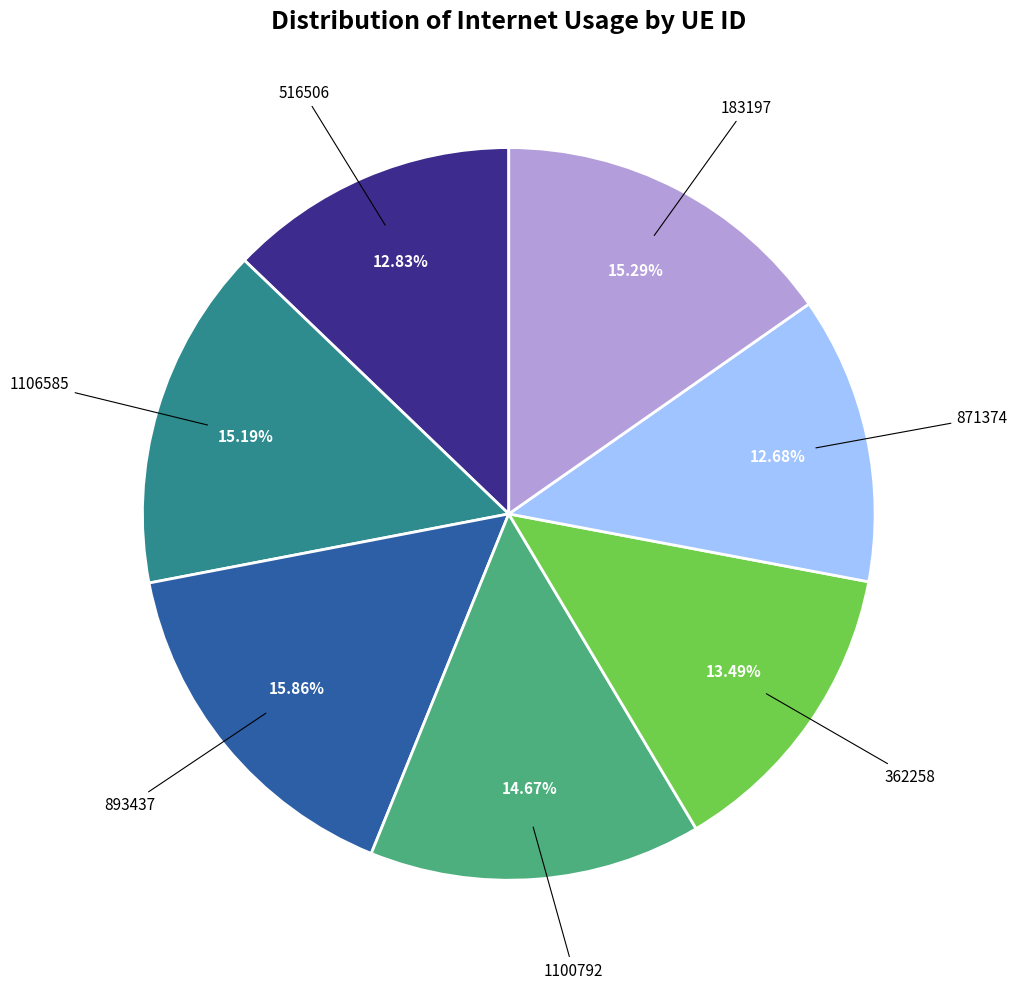

Count the number of slices in the pie.

7